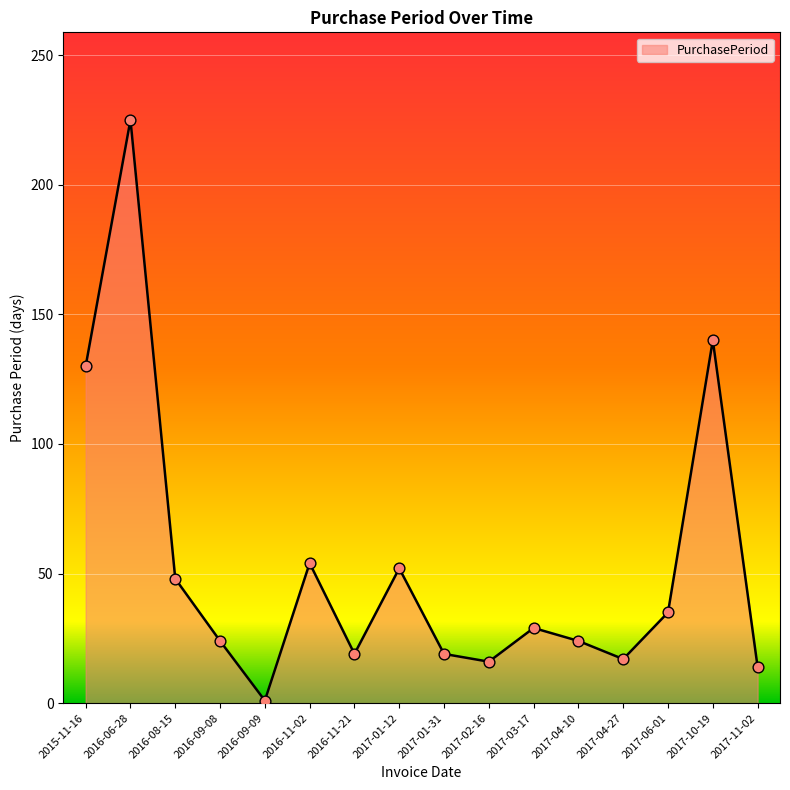

Which has a higher value, 2016-08-15 or 2017-01-12?

2017-01-12